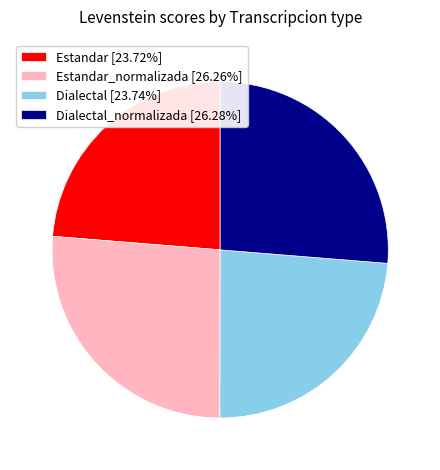

How many segments does this pie chart have?

4